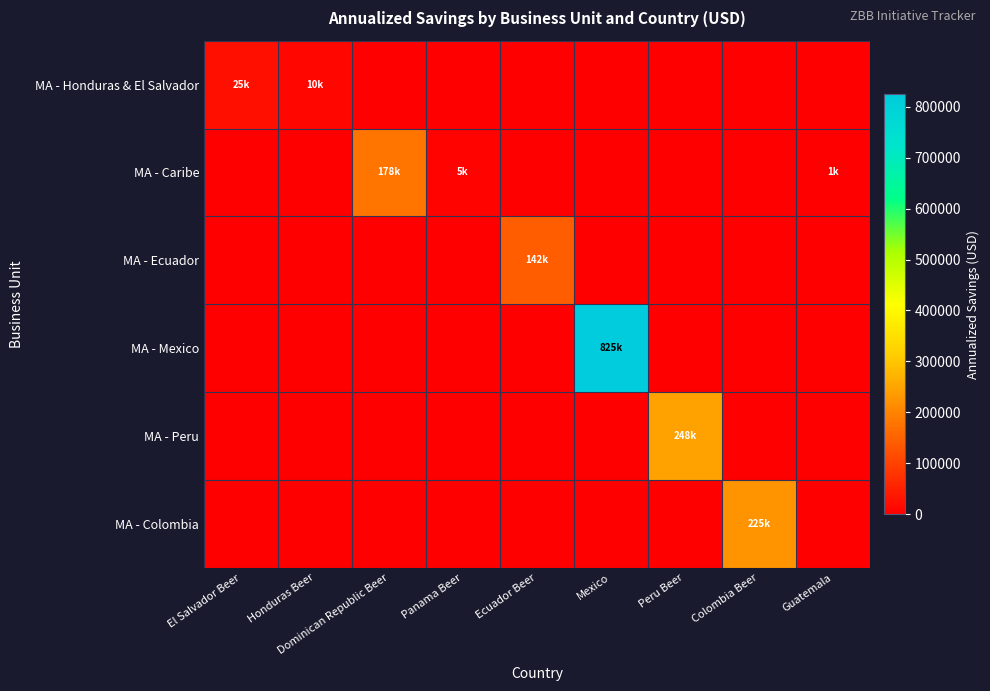

At Mexico, list the series in order from smallest to largest.

MA - Honduras & El Salvador, MA - Caribe, MA - Ecuador, MA - Peru, MA - Colombia, MA - Mexico